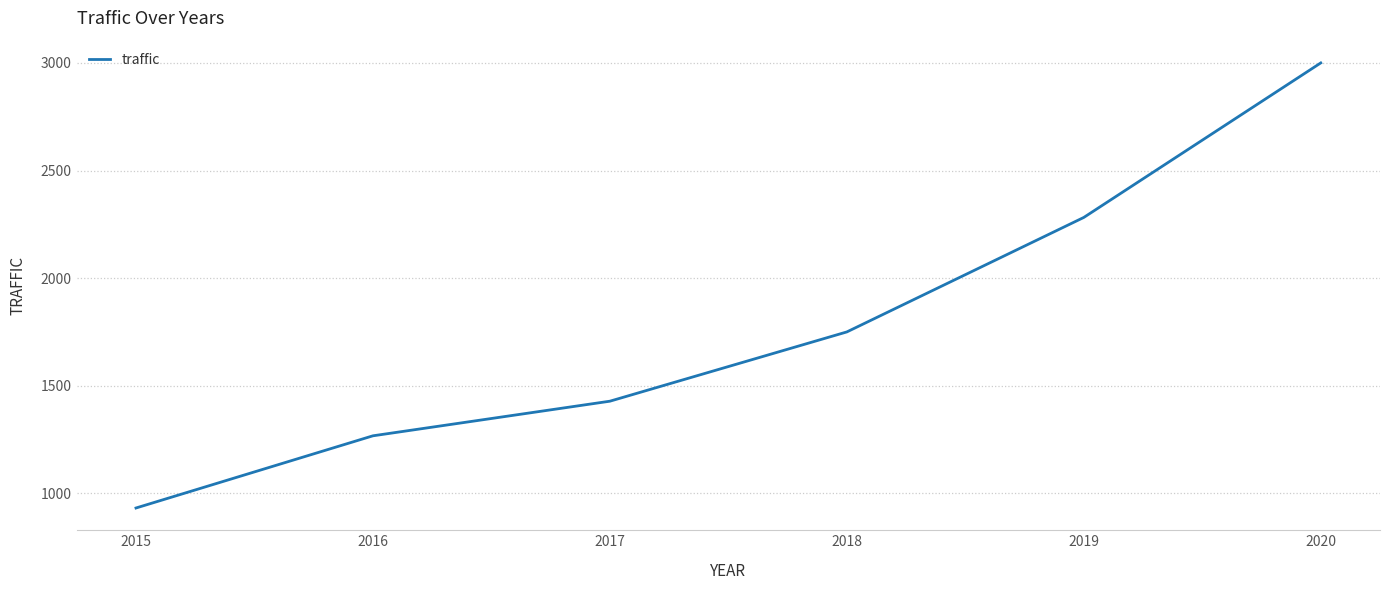

What is the minimum value shown in the chart?

931.2